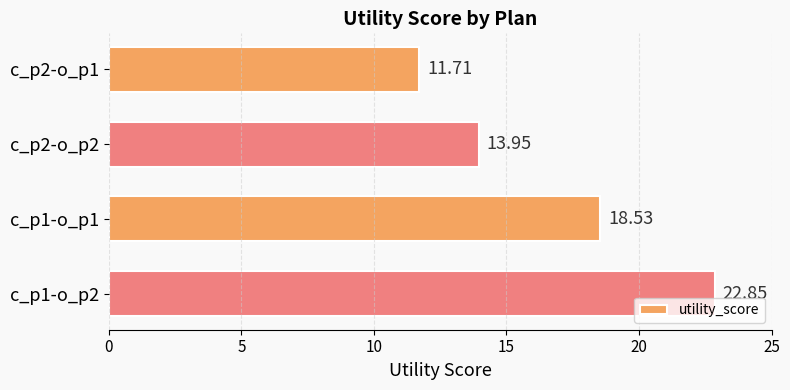

What is the sum of all values?

67.0